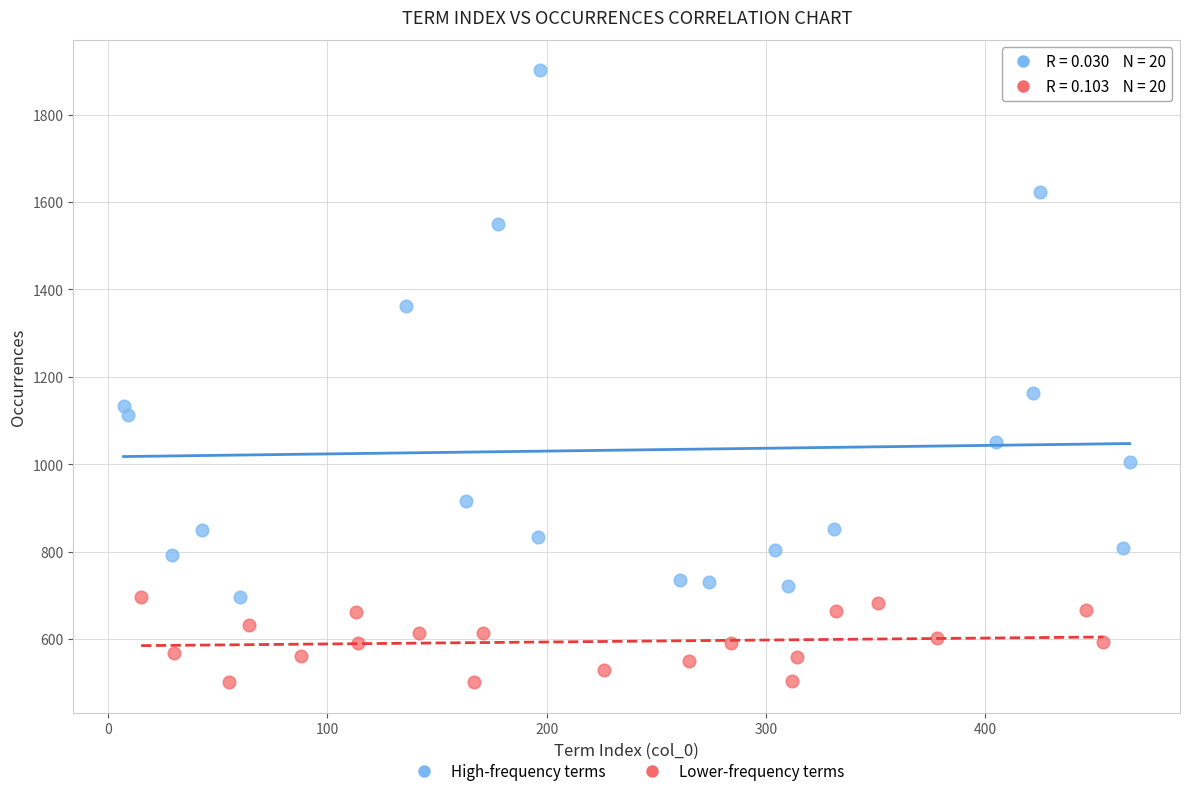

What are all the series names shown in the legend?

High-frequency terms, Lower-frequency terms